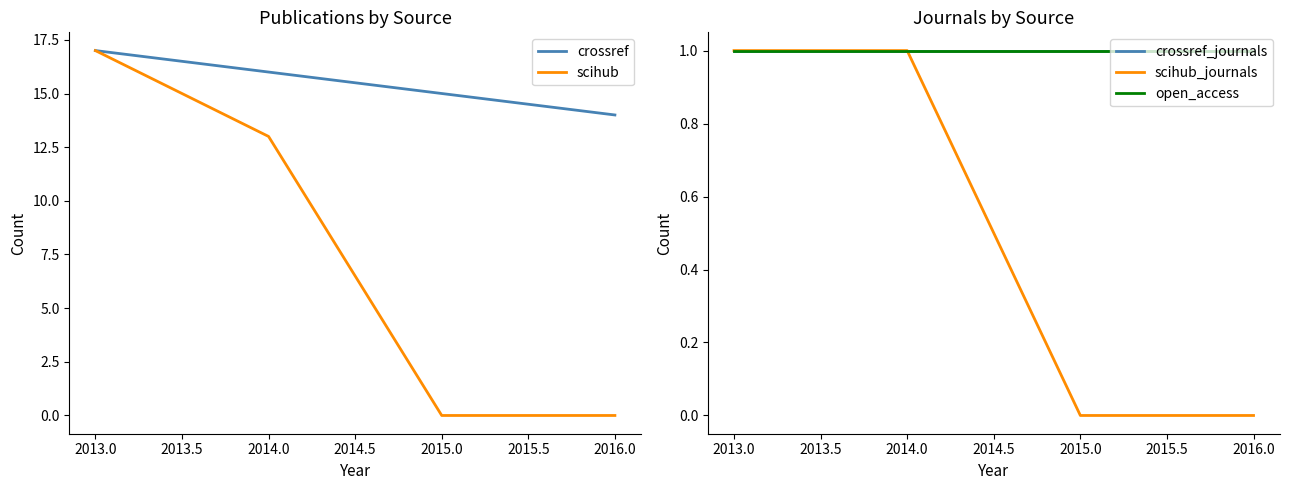

Is it true that scihub equals 0 at 2015.0?

True